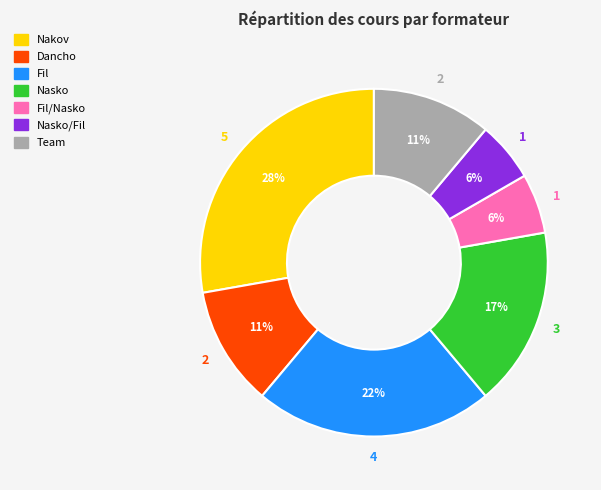

What percentage is the Team slice, to the nearest percent?

11%